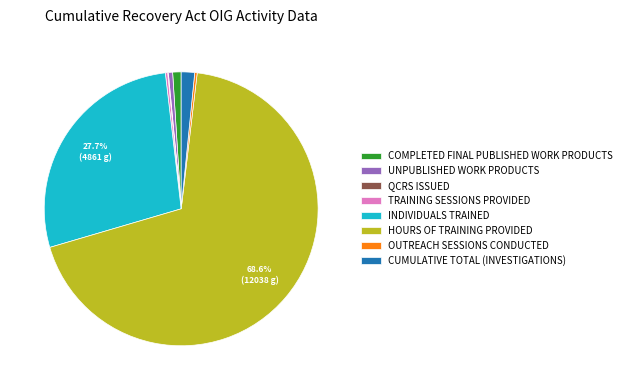

What is the majority slice?

HOURS OF TRAINING PROVIDED